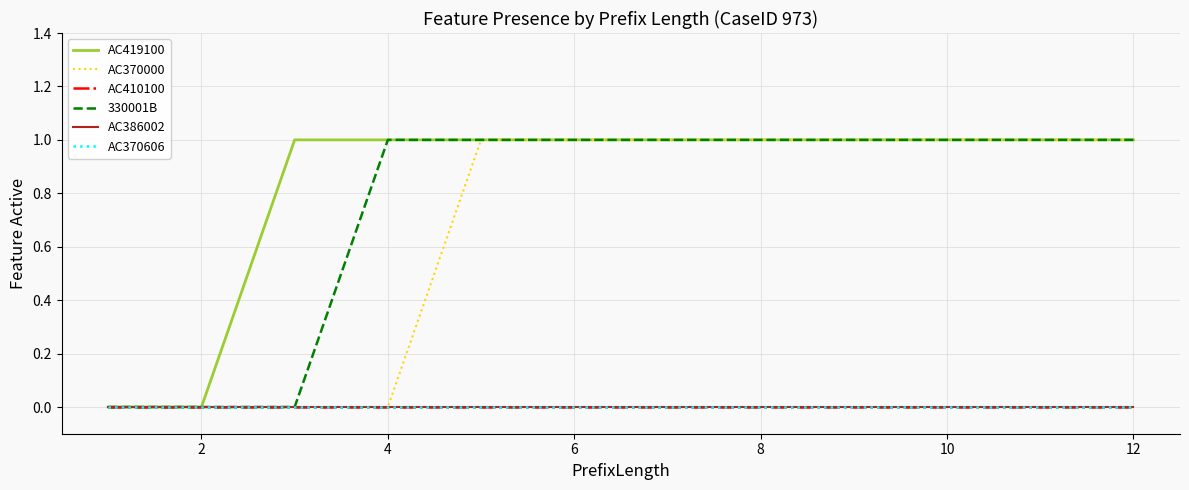

At how many categories does at least one series exceed 0?

10